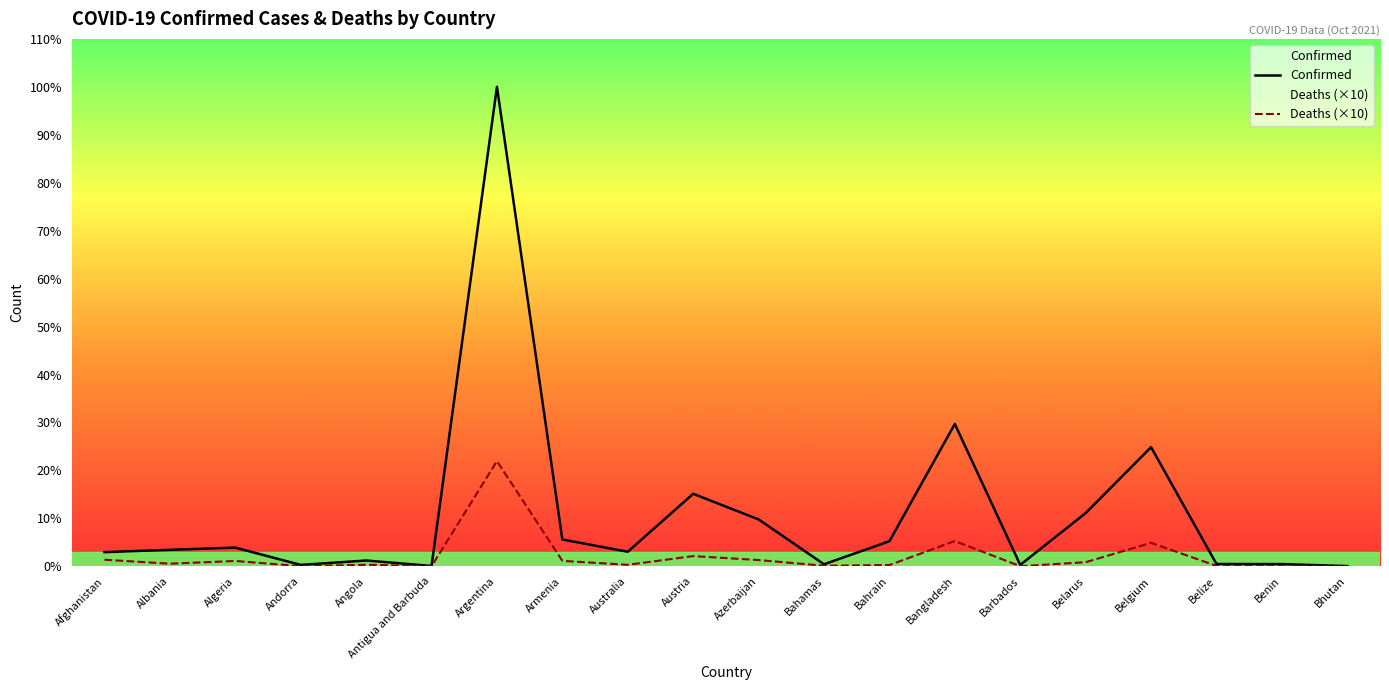

How many lines are shown in the chart?

2